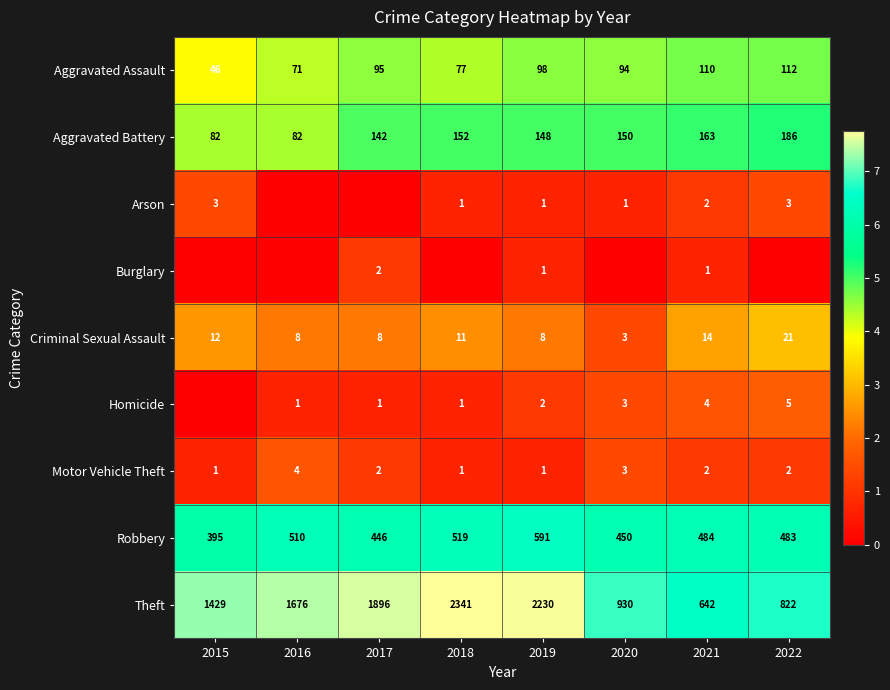

The Motor Vehicle Theft series shows 2 at 2022. True or false?

True